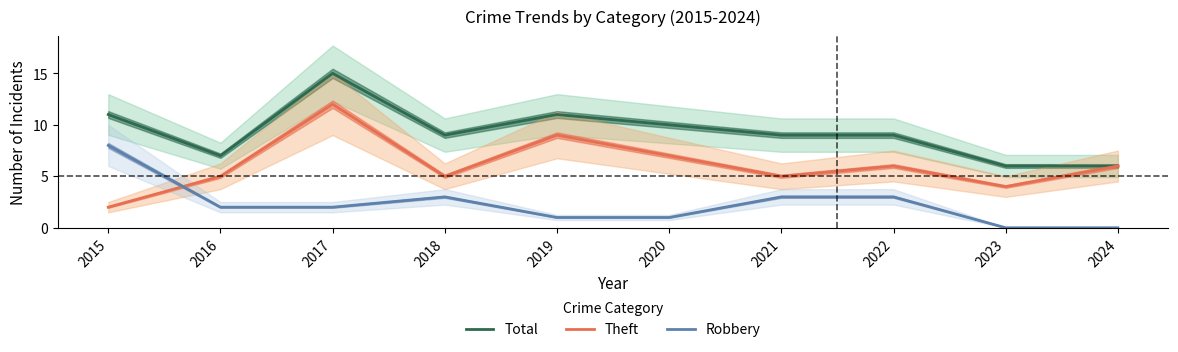

Does the chart display data point markers on the line(s)?

No